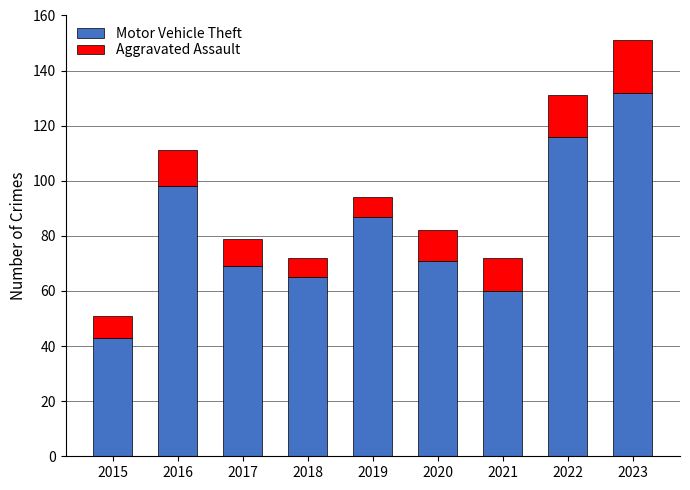

What is the sum of all Motor Vehicle Theft values?

741